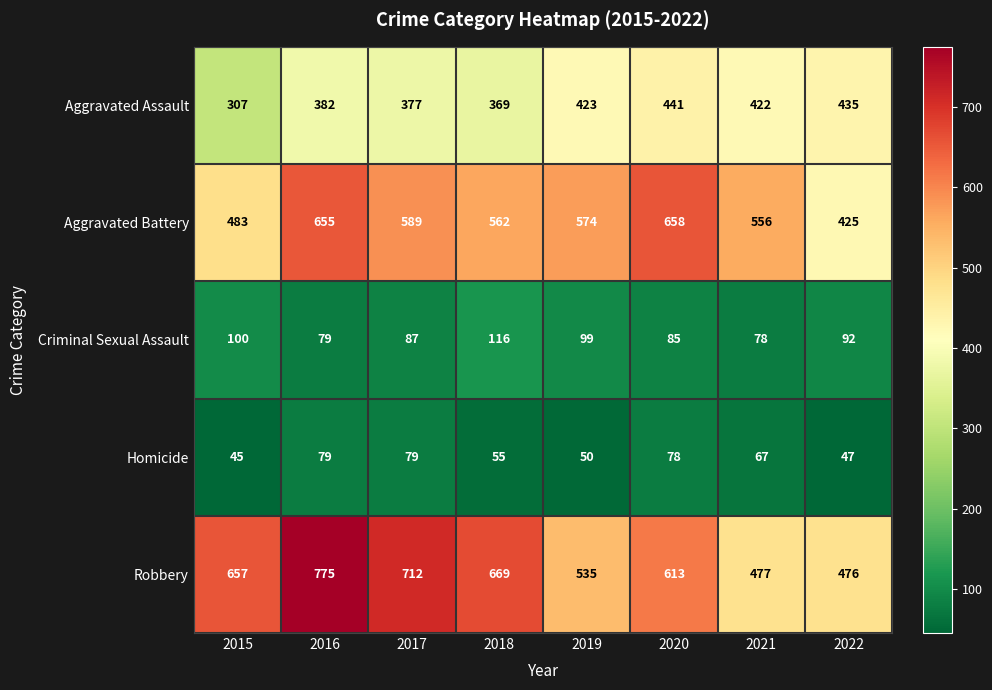

How many Robbery values are between 535 and 712?

5